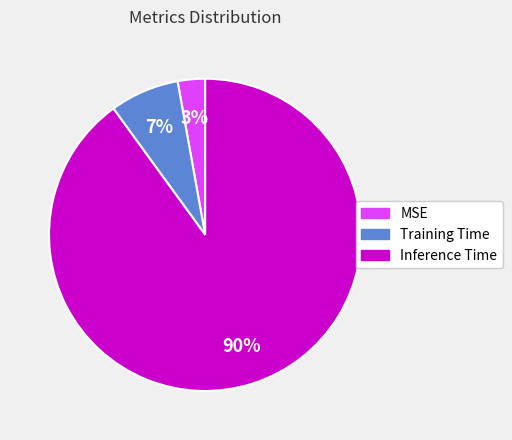

The MSE slice represents 3% of the pie. True or false?

True